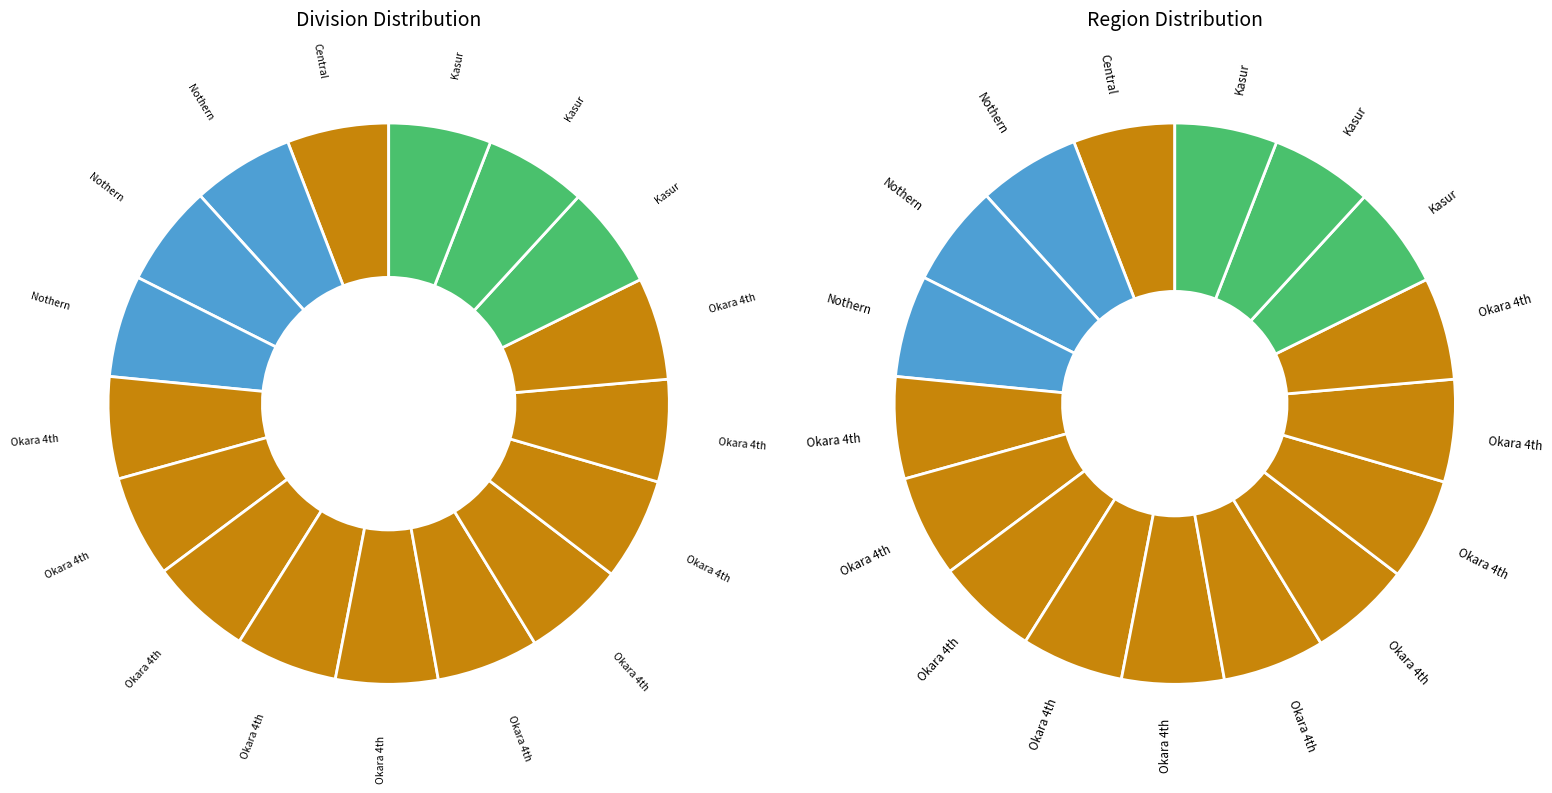

How many segments does this pie chart have?

17